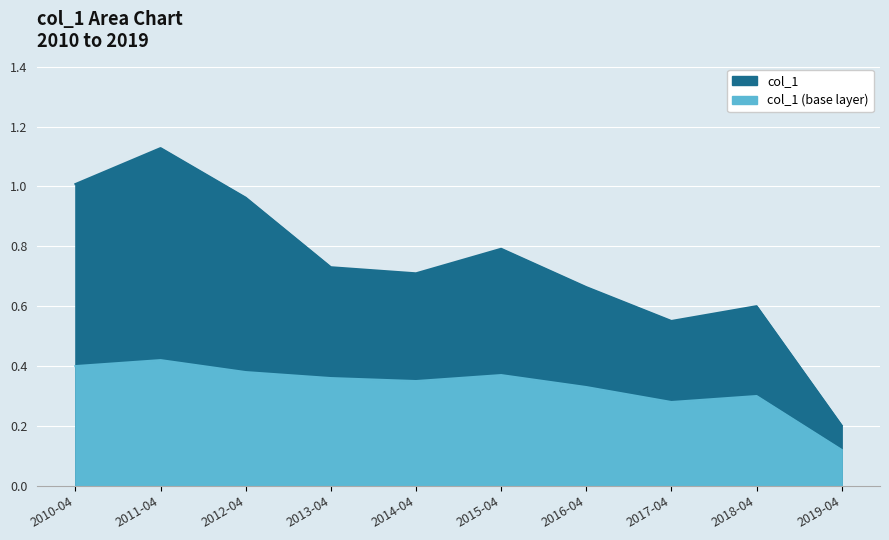

Rank the categories by value from lowest to highest.

2019-04, 2017-04, 2018-04, 2016-04, 2014-04, 2013-04, 2015-04, 2012-04, 2010-04, 2011-04